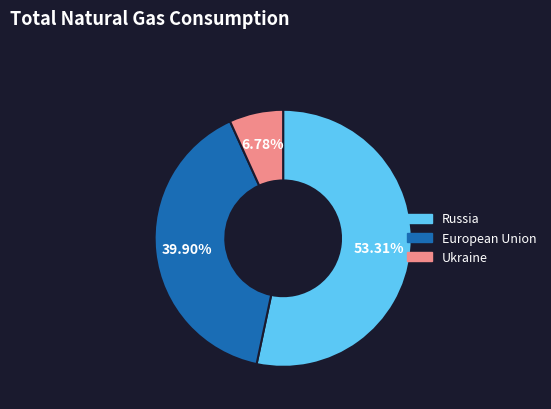

How many segments does this pie chart have?

3